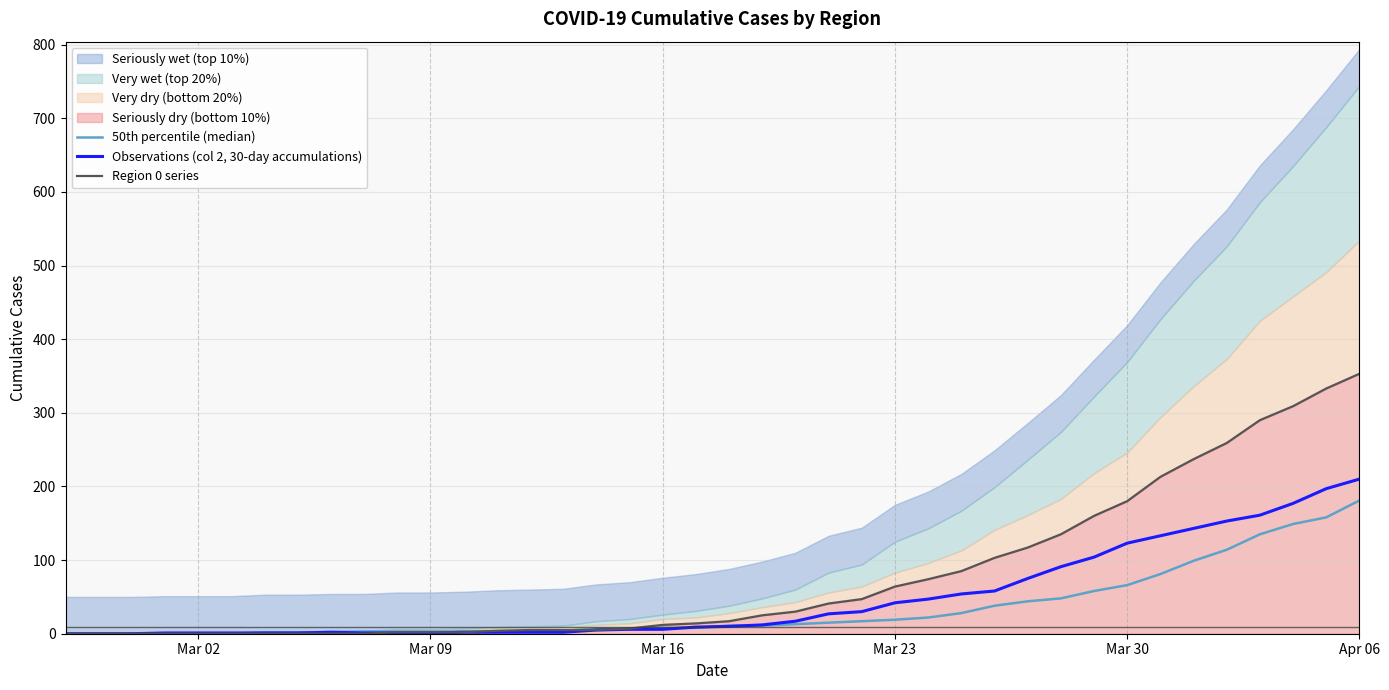

The Observations (col 2, 30-day accumulations) series shows 42 at Mar 30. True or false?

False